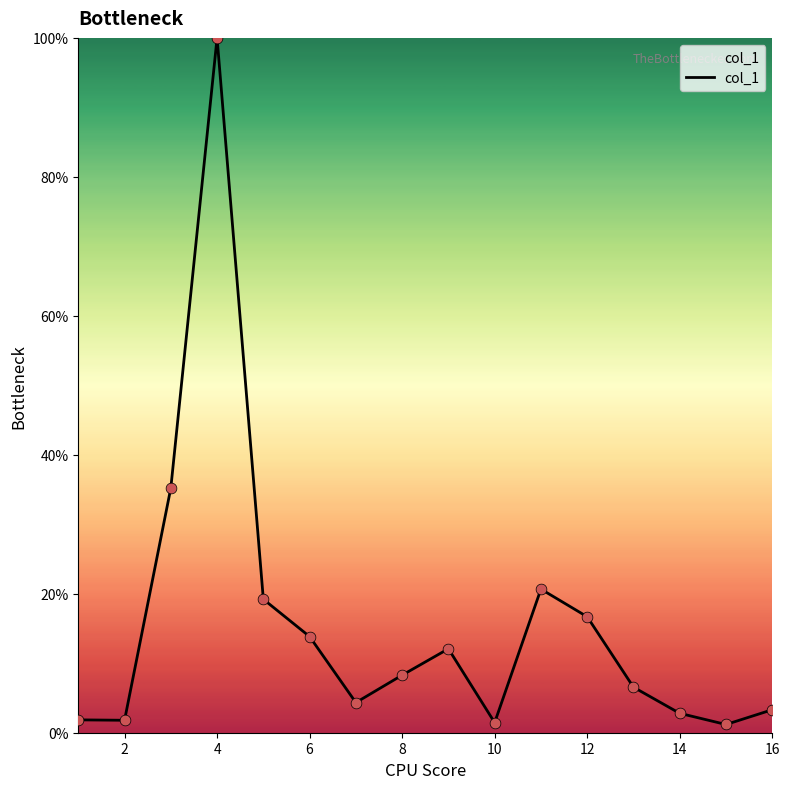

What is the difference between the maximum and minimum values?

98.8